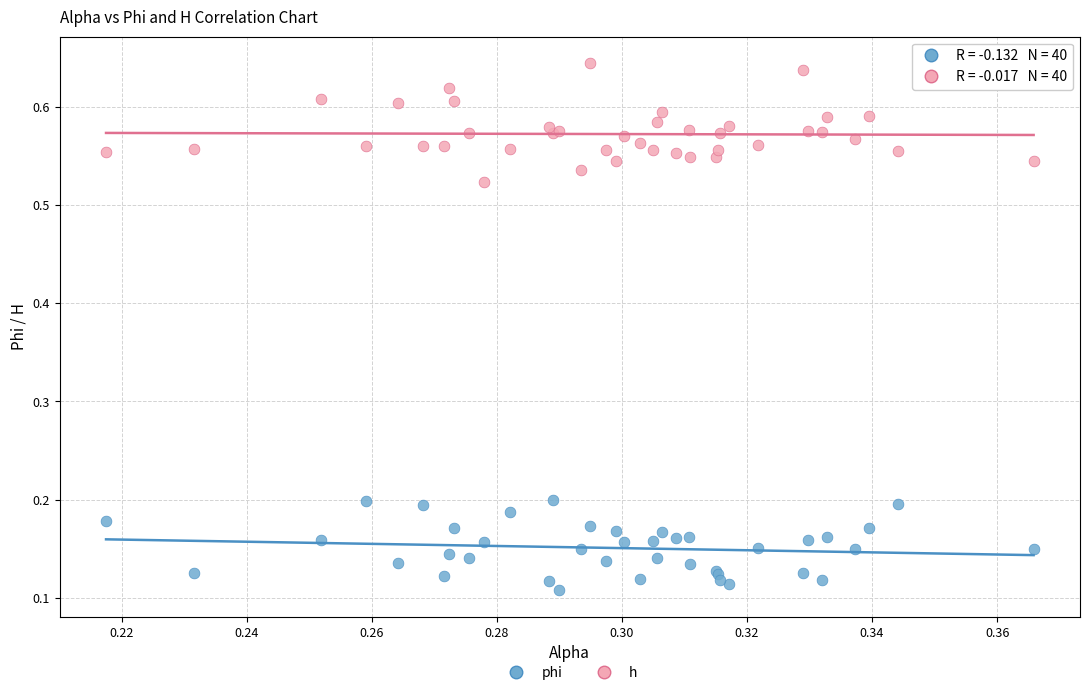

Which series reaches the minimum Y coordinate?

phi